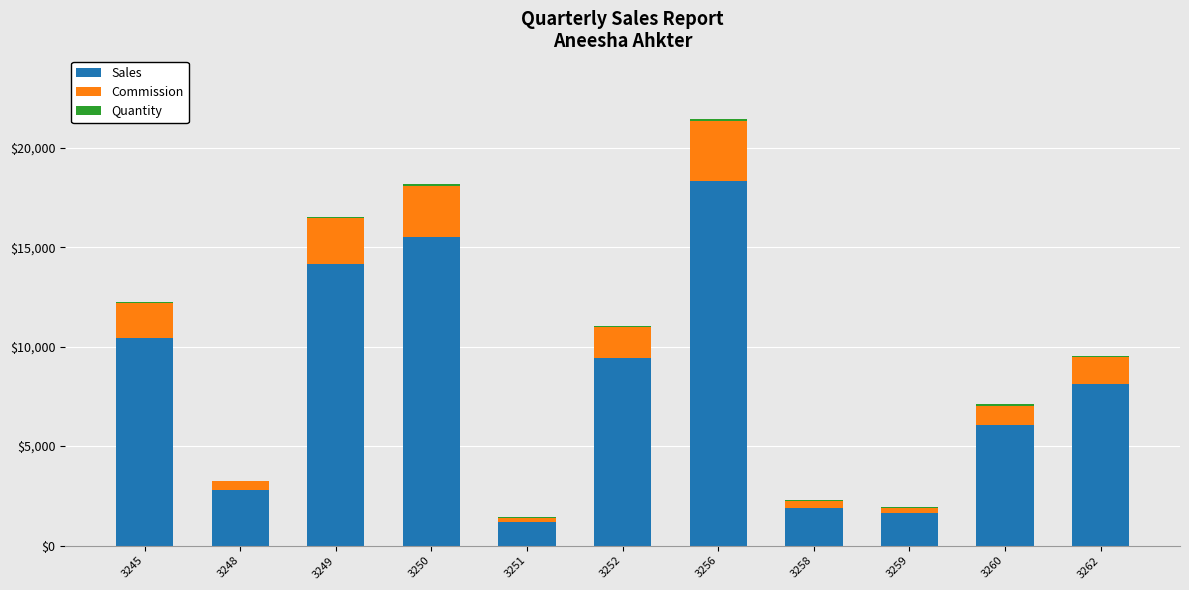

Is it true that Sales equals 20232.4 at 3250?

False